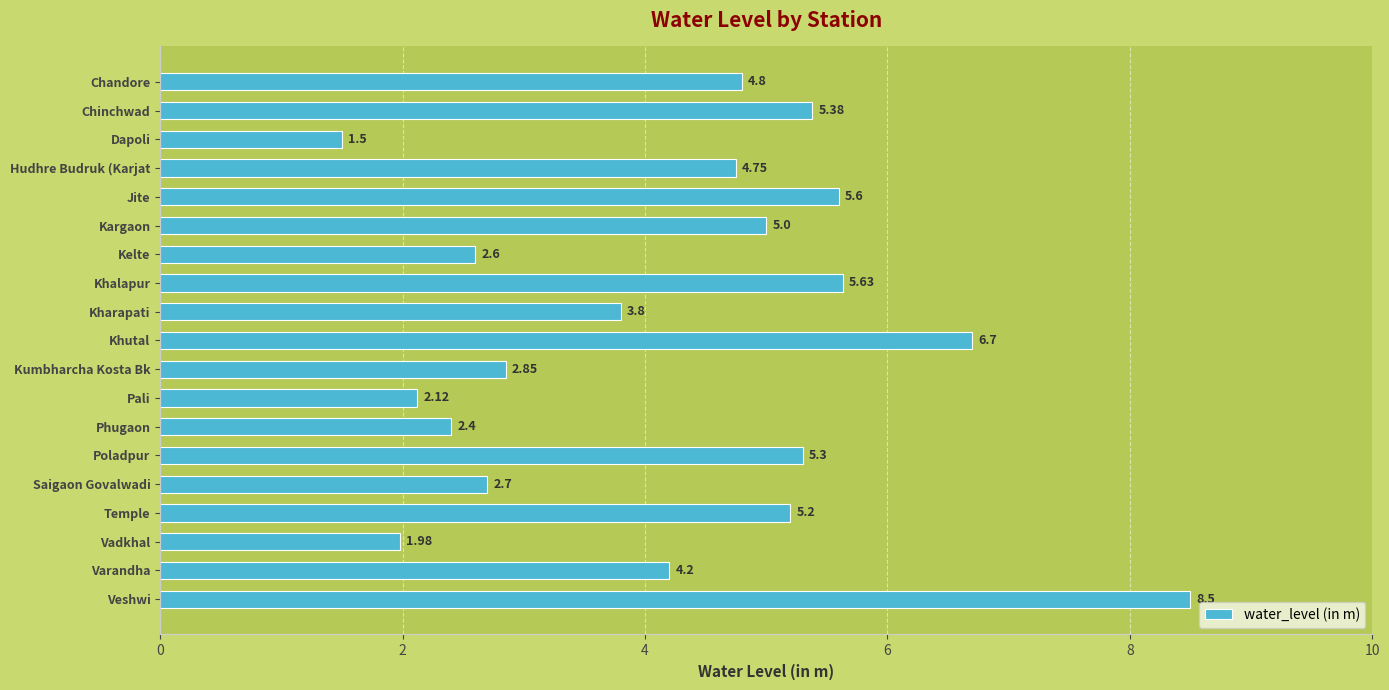

What is the difference between the maximum and minimum values?

7.0